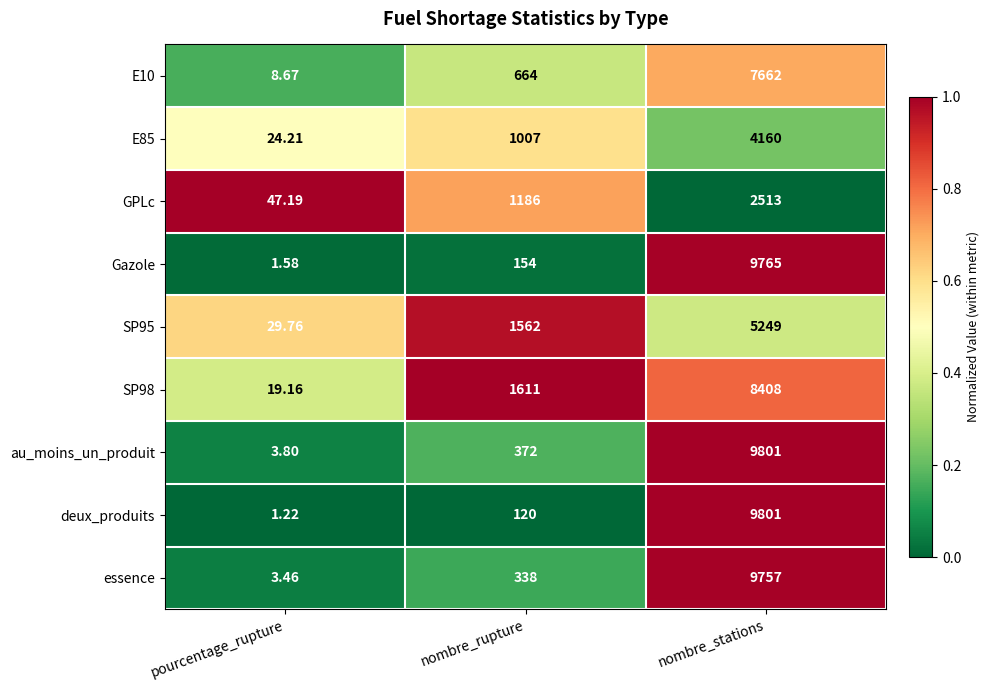

How many categories are shown in the chart?

3